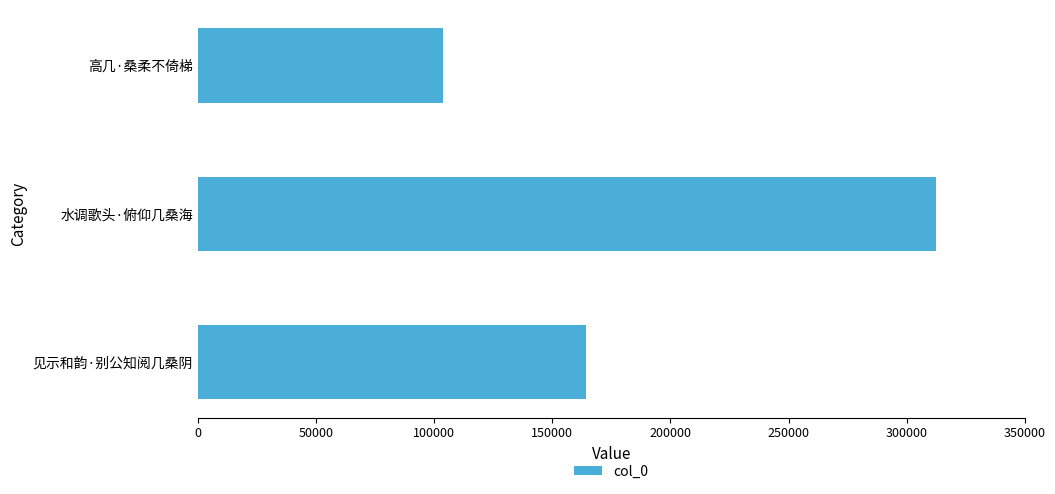

List the labels in order of value, largest first.

水调歌头·俯仰几桑海, 见示和韵·别公知阅几桑阴, 高几·桑柔不倚梯